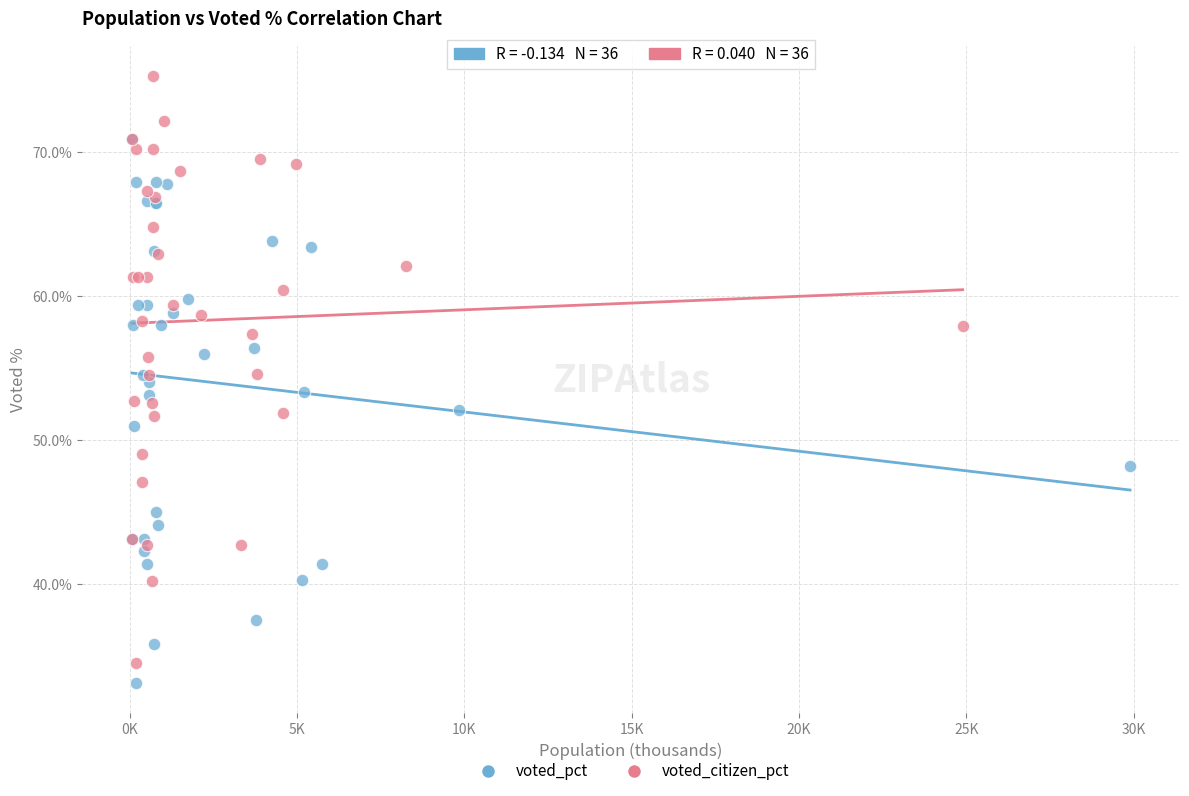

Which series has the widest spread of Y values?

voted_citizen_pct